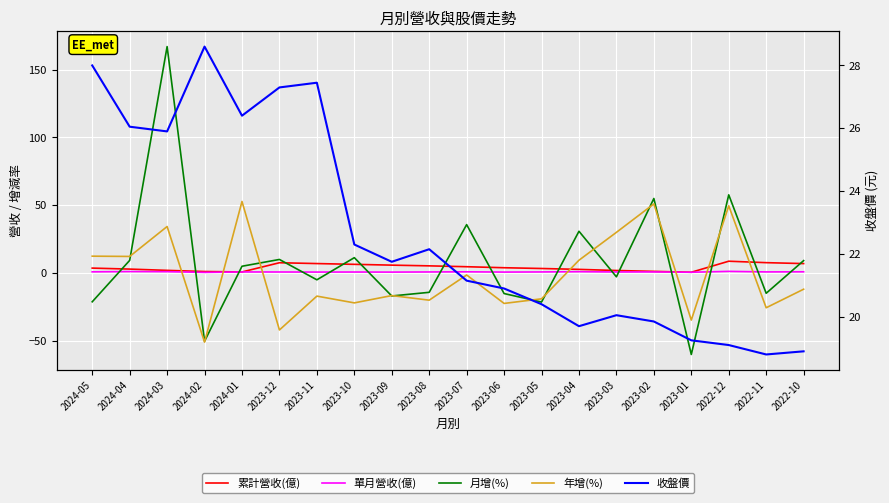

Which series has the widest spread of values?

月增(%)